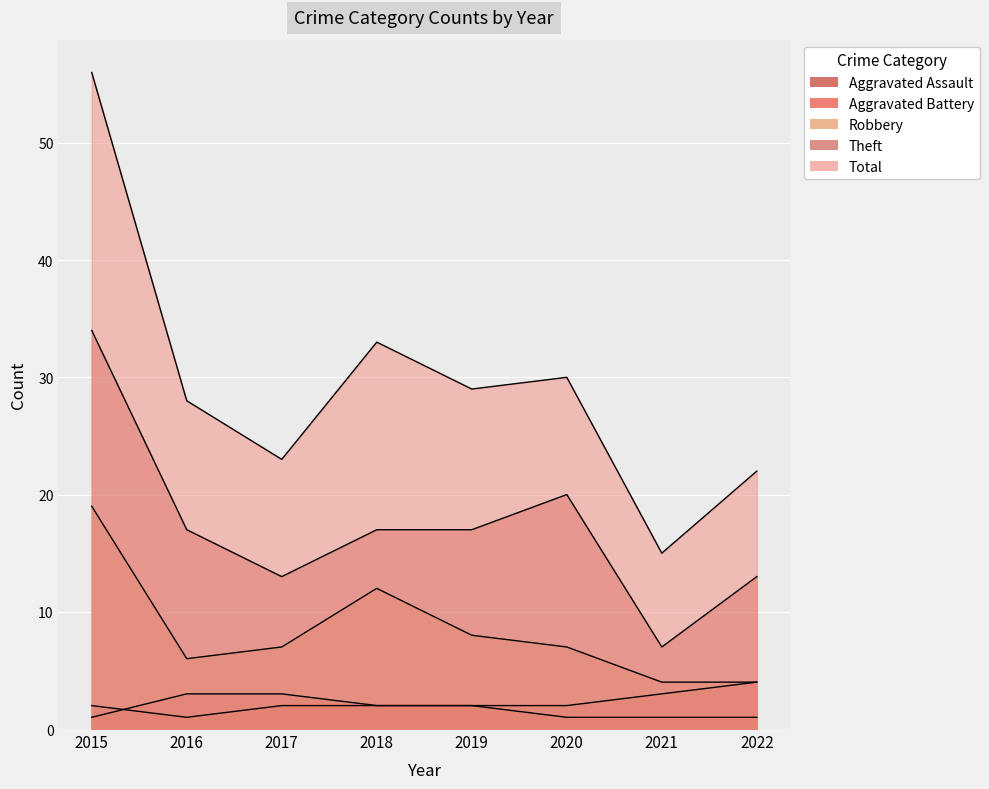

Which category has the lowest value in the Total series?

2021